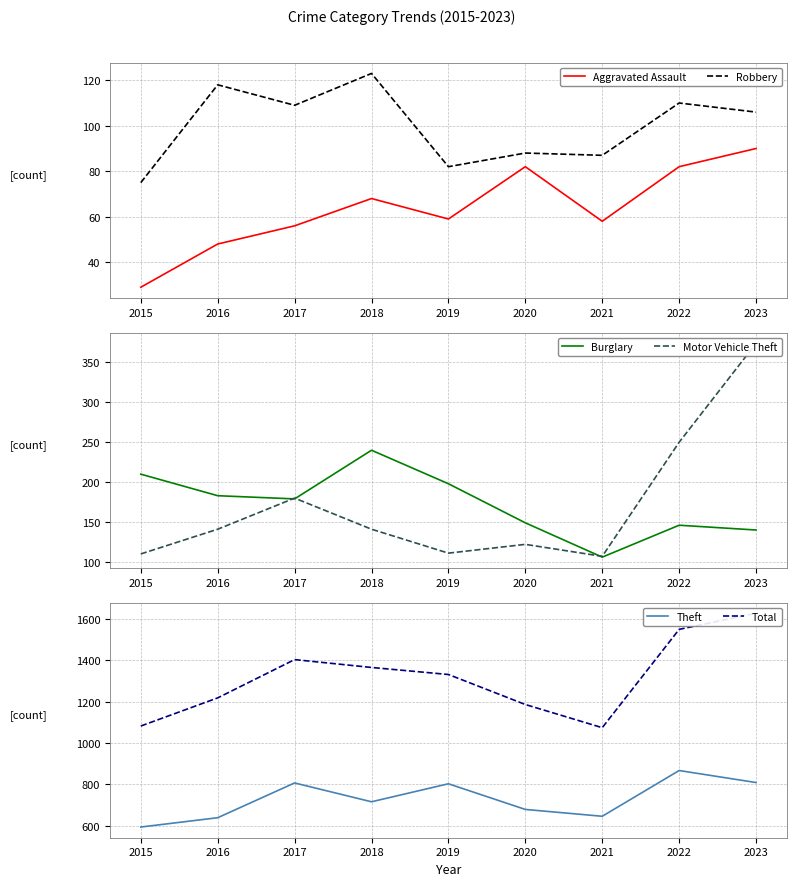

Which series has the largest total across all categories?

Total